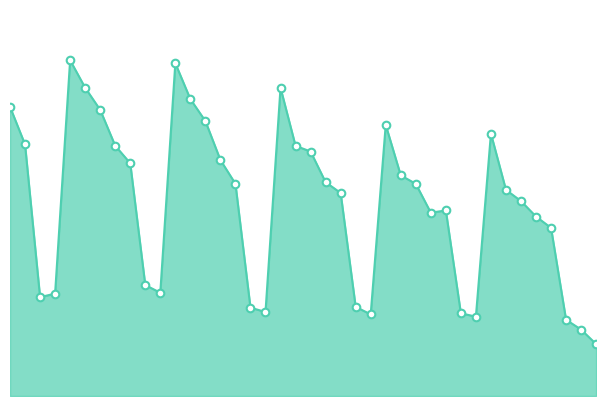

Is this an area chart (filled region under the line)?

Yes